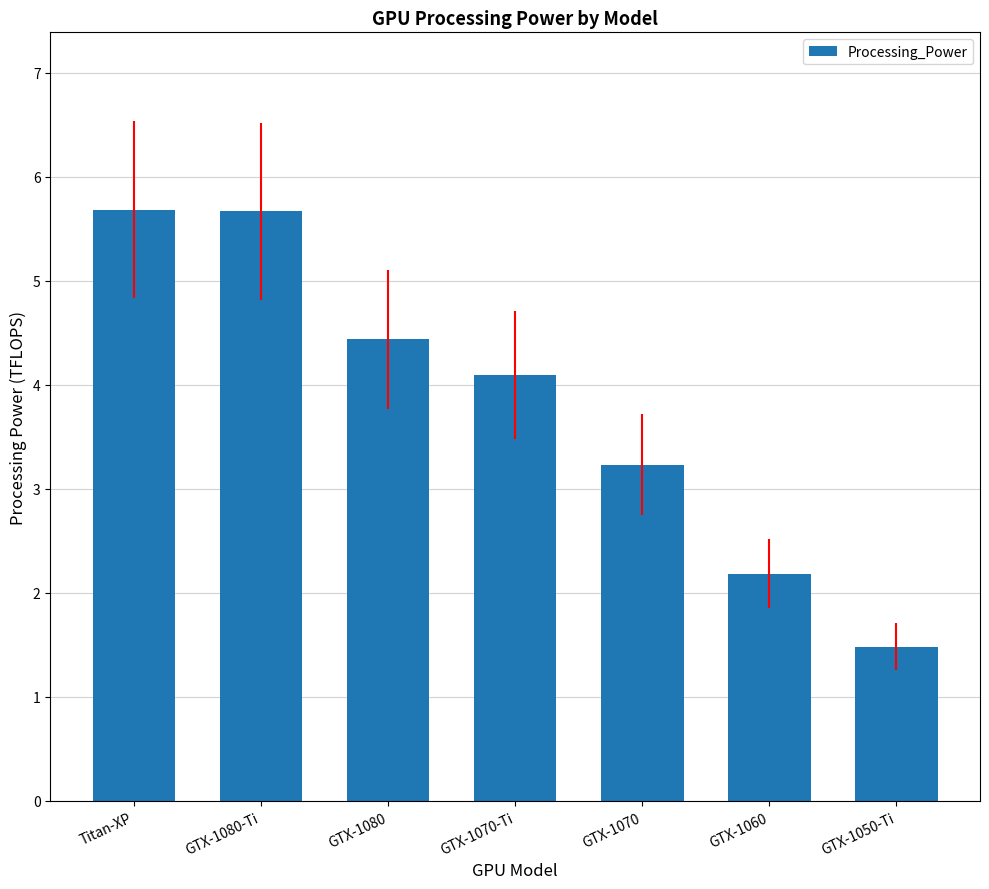

Does the chart contain stacked bars?

No